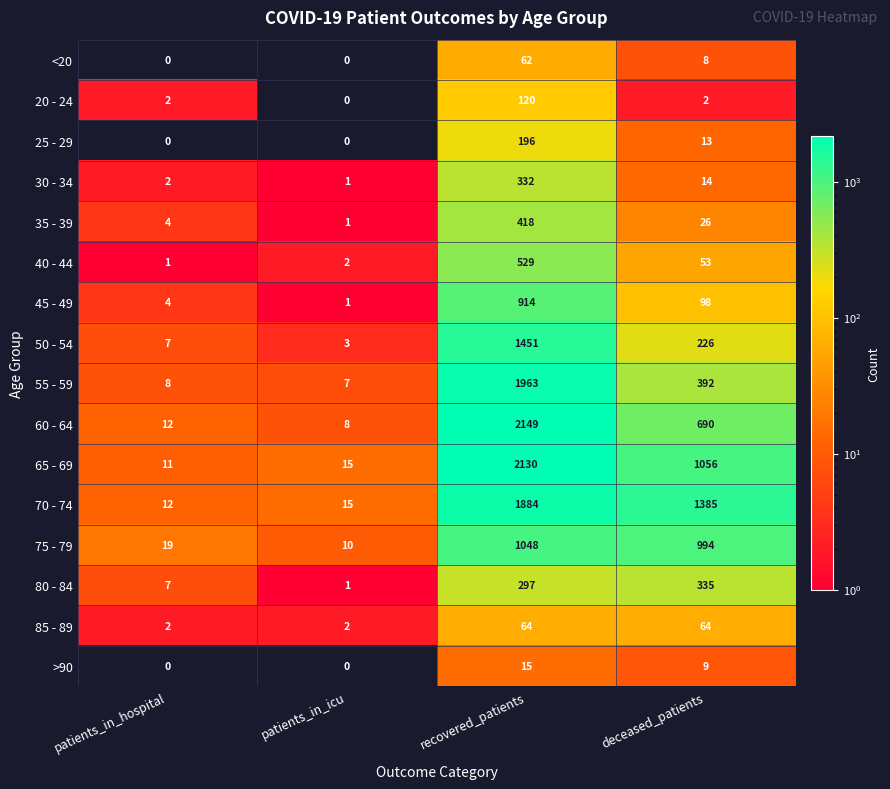

At how many categories does at least one series exceed 2112?

1